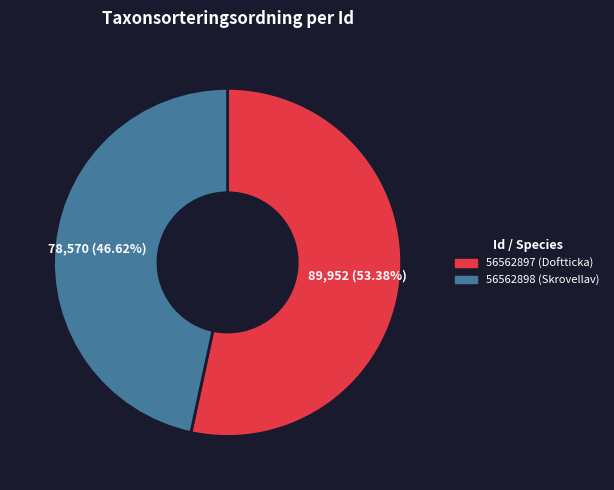

Is the sum of 56562897 (Doftticka) and 56562898 (Skrovellav) greater than half?

Yes